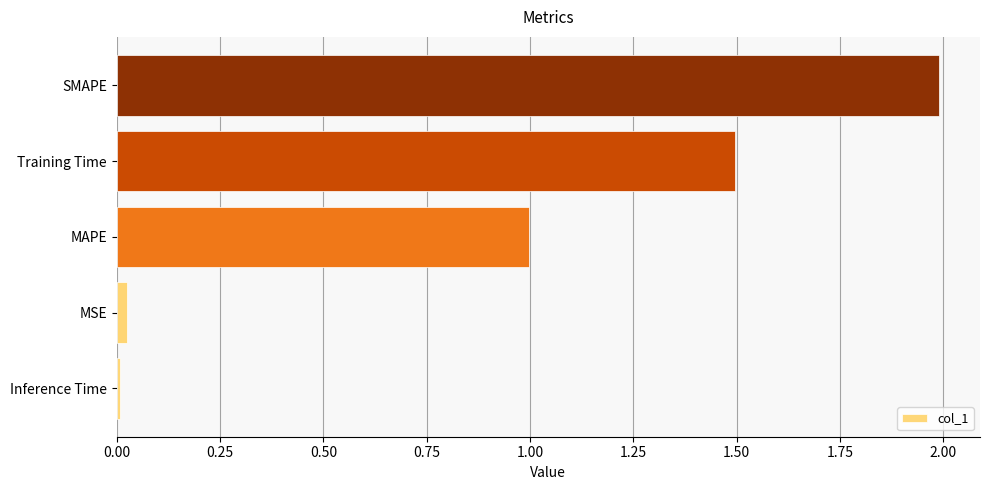

List the labels in order of value, largest first.

SMAPE, Training Time, MAPE, MSE, Inference Time